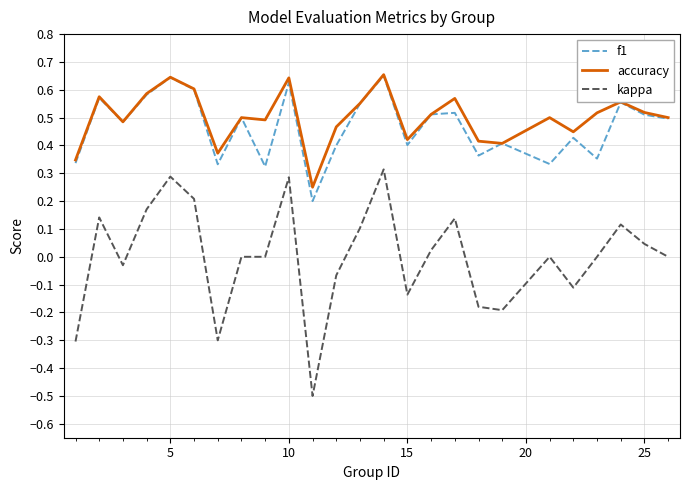

Which series has the widest spread of values?

kappa